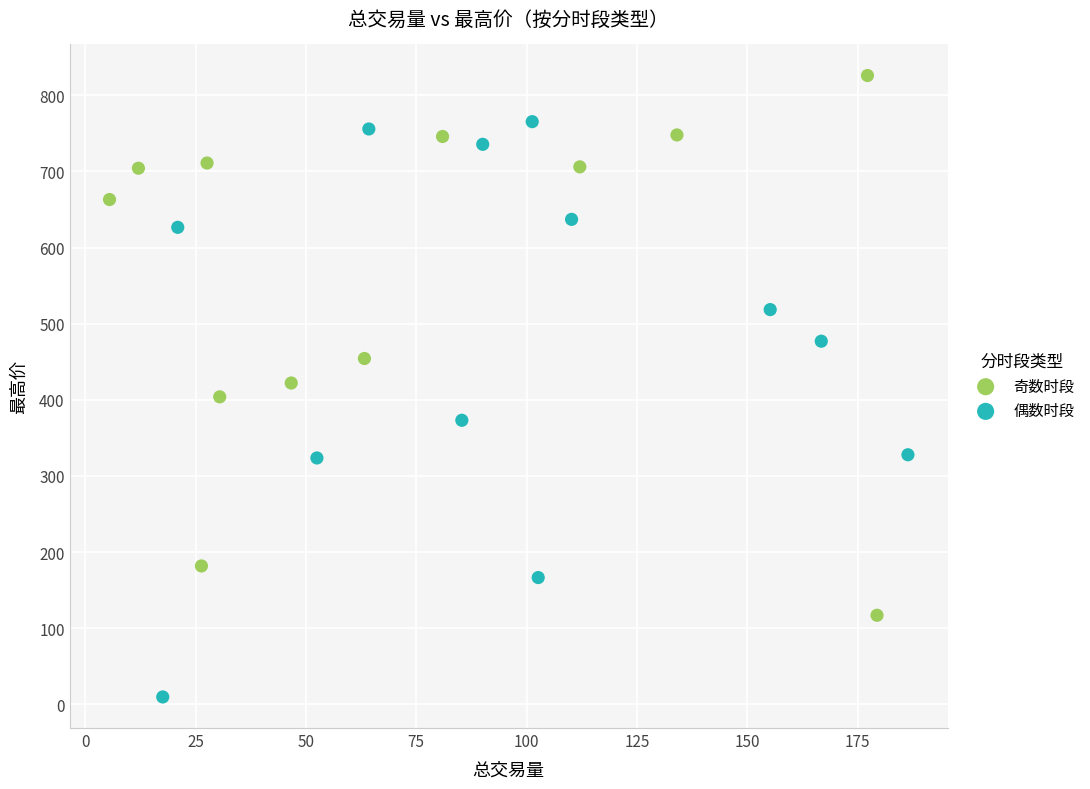

Which series contains the highest Y value?

奇数时段